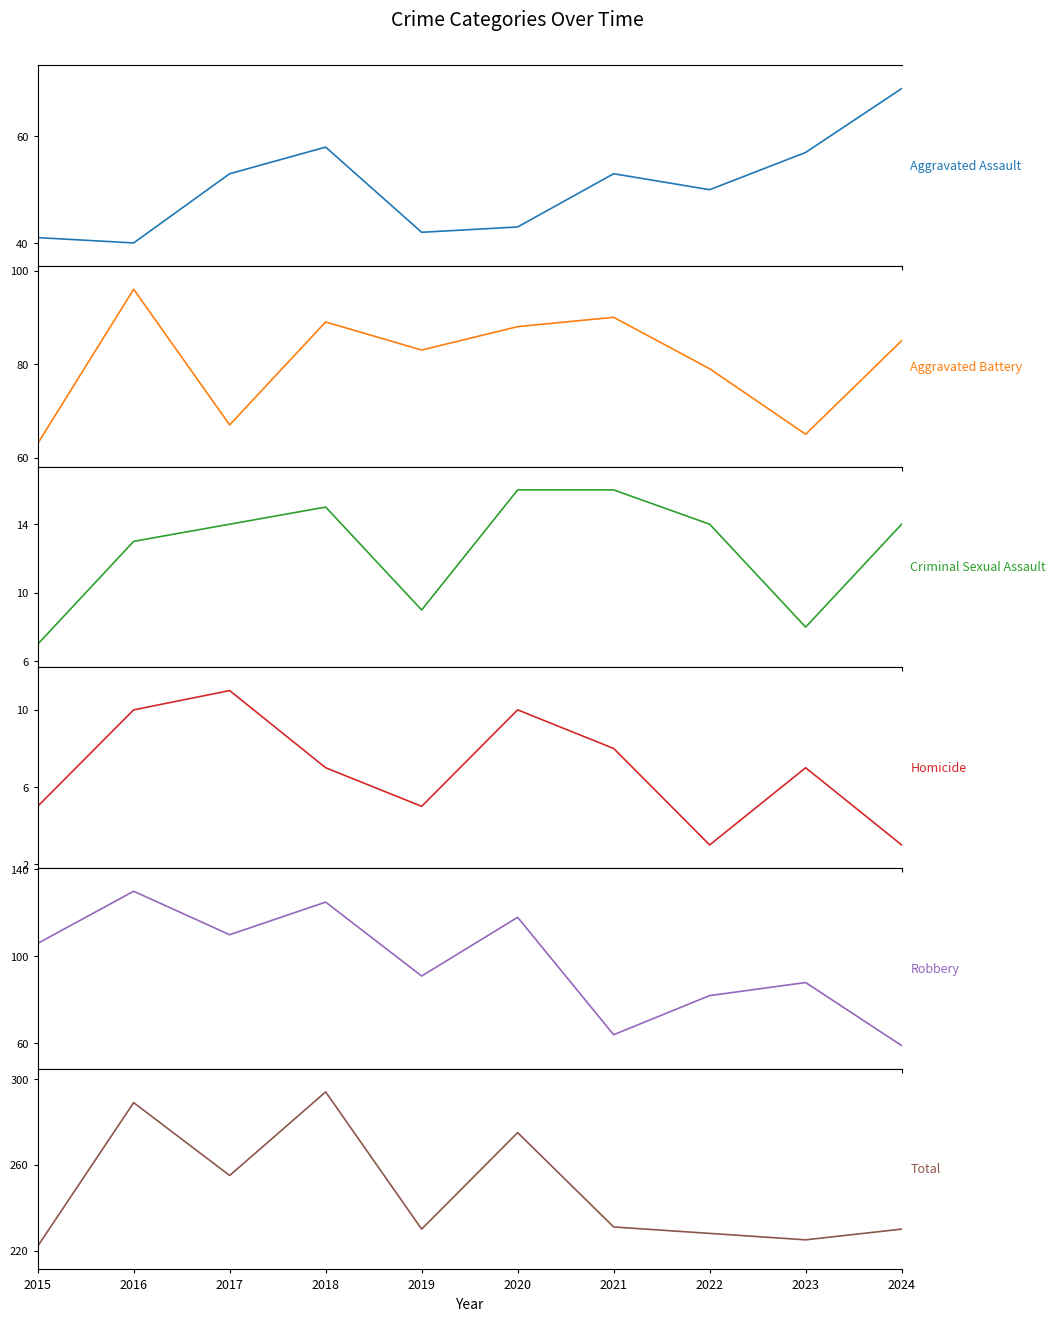

What is the difference between the highest and lowest values at 2023?

218